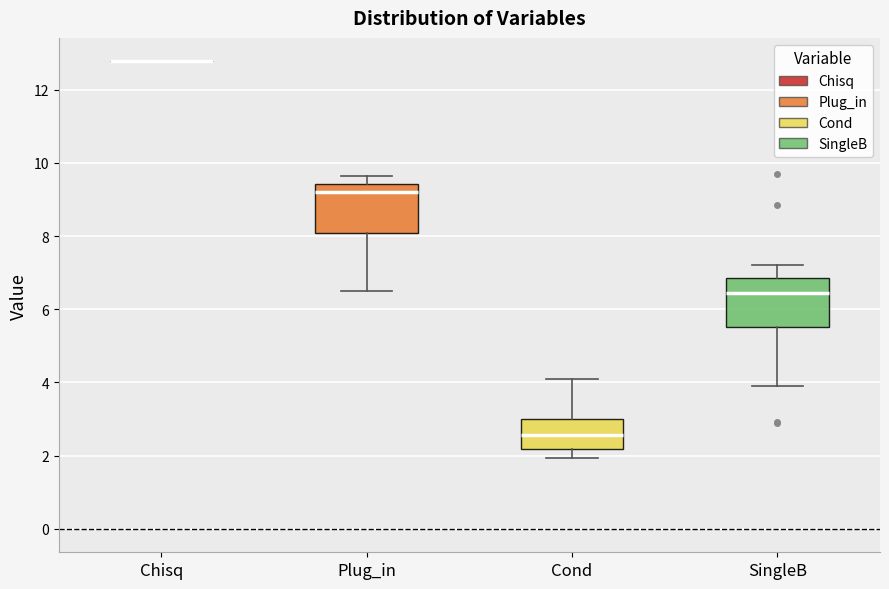

Where does the upper whisker of the box for Cond end on the y-axis? The values are not printed on the chart, so give them approximately, as read against the axis.

4.0